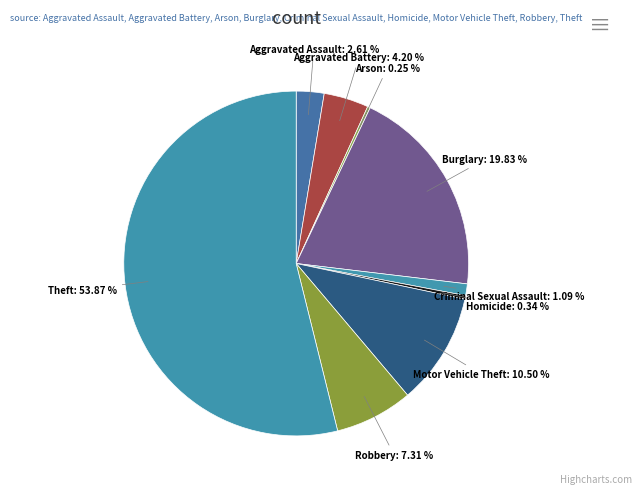

Which category accounts for the majority?

Theft